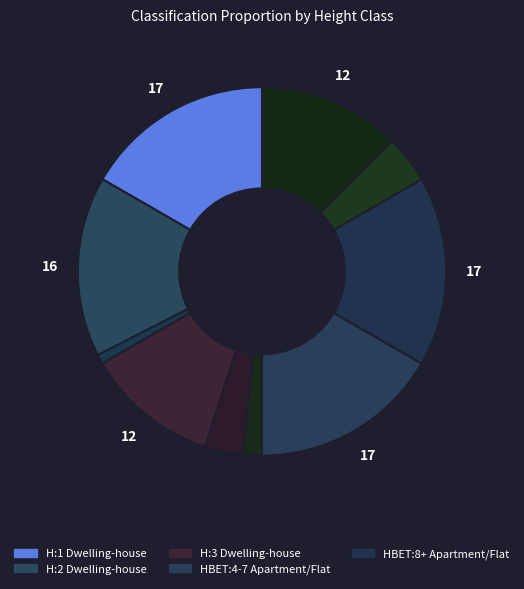

How many slices are in this pie chart?

10